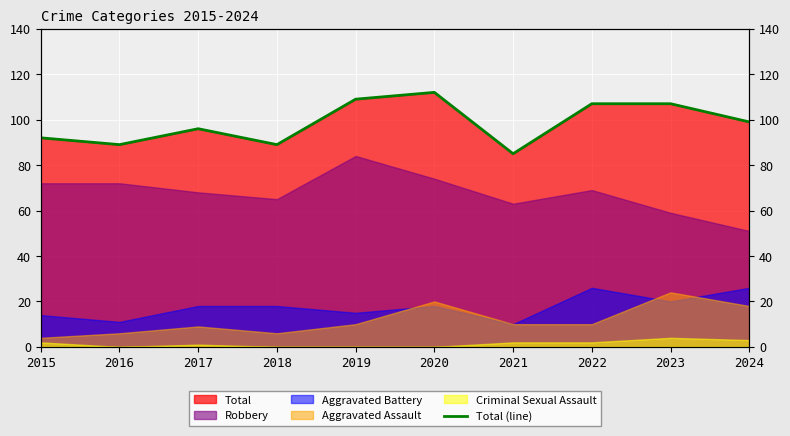

Reading left to right, what are all the values shown in this chart?

92	89	96	89	109	112	85	107	107	99